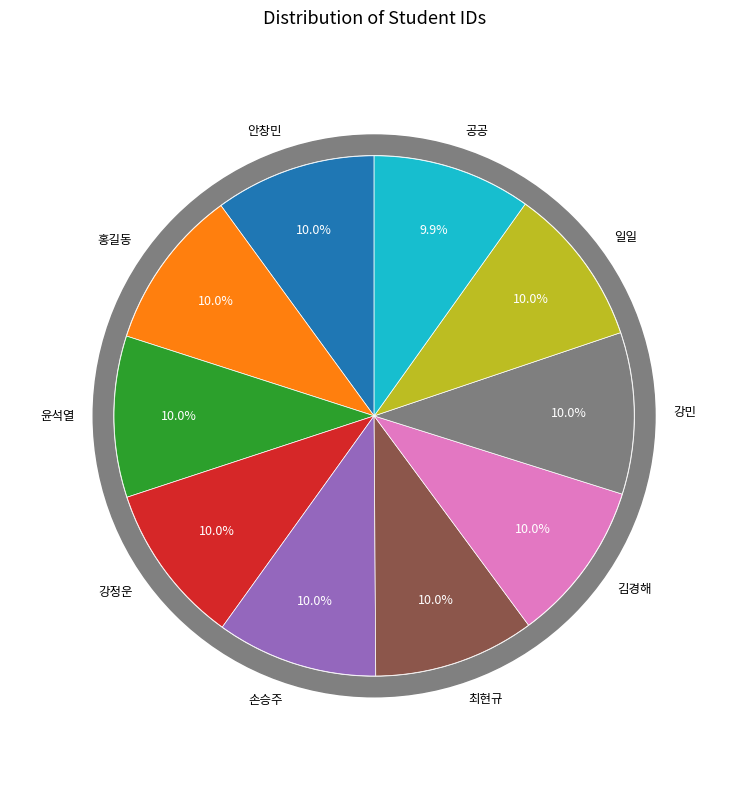

Between 최현규 and 홍길동, which is larger?

최현규